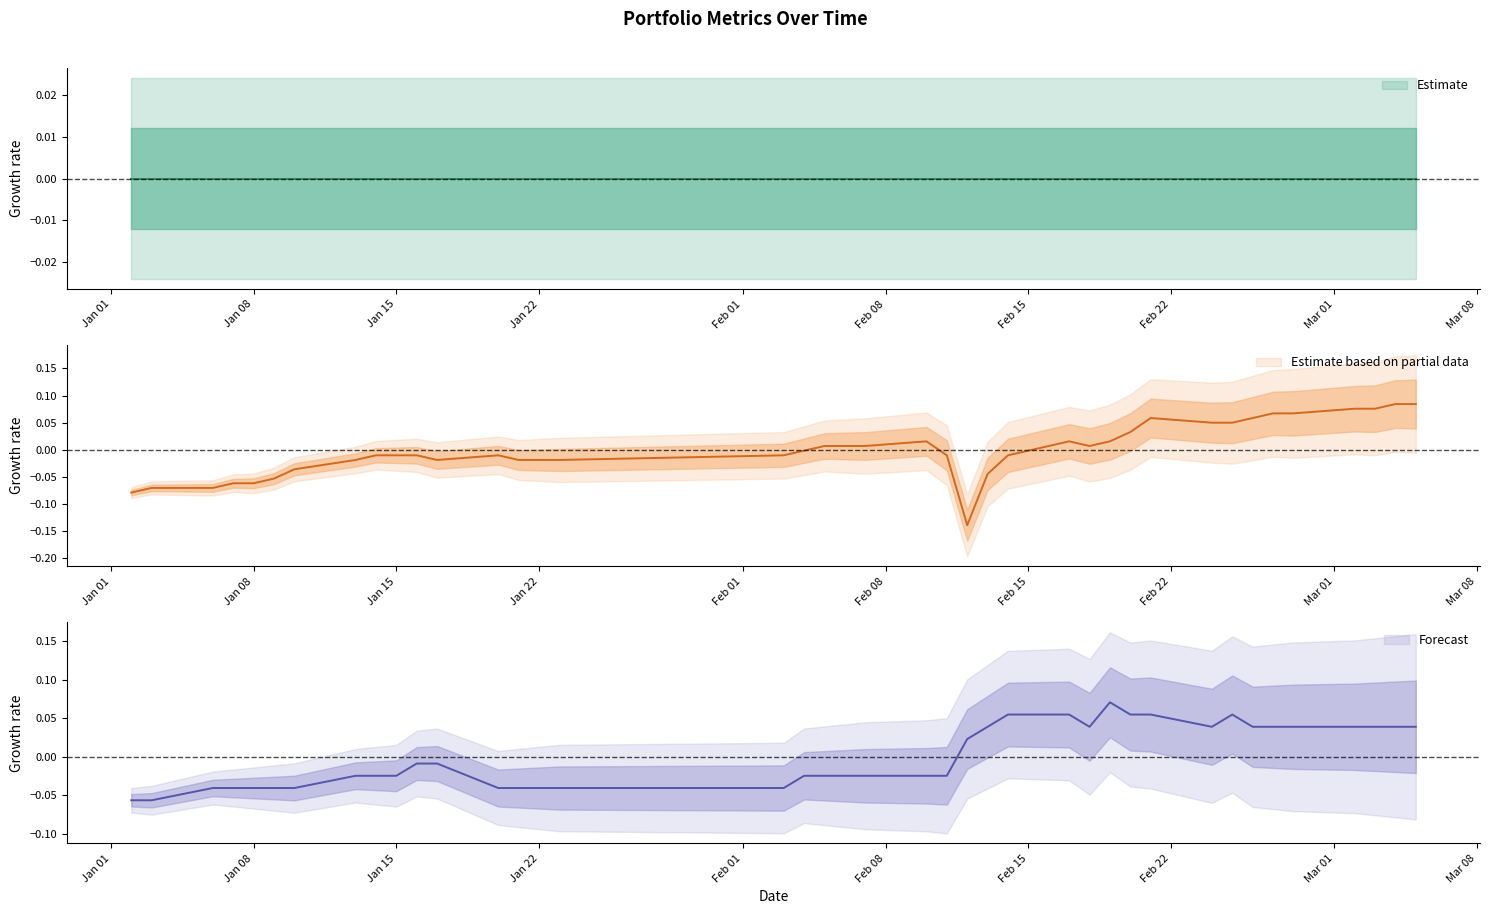

How many interior local valleys does the prt_rate_b_x series have?

2